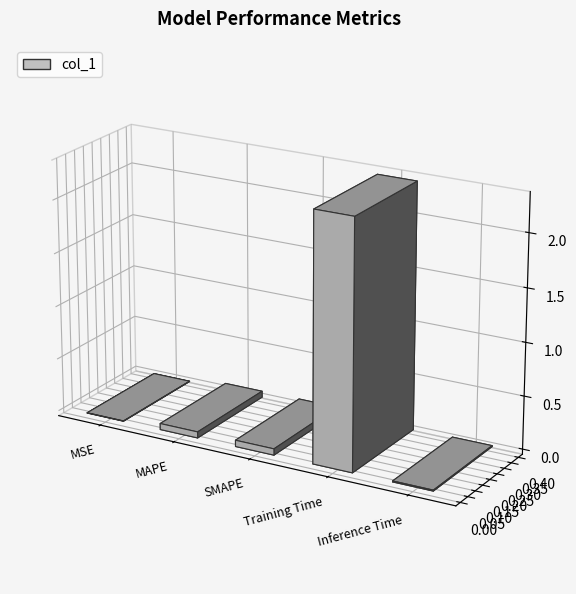

List the labels in order of value, smallest first.

MSE, Inference Time, MAPE, SMAPE, Training Time